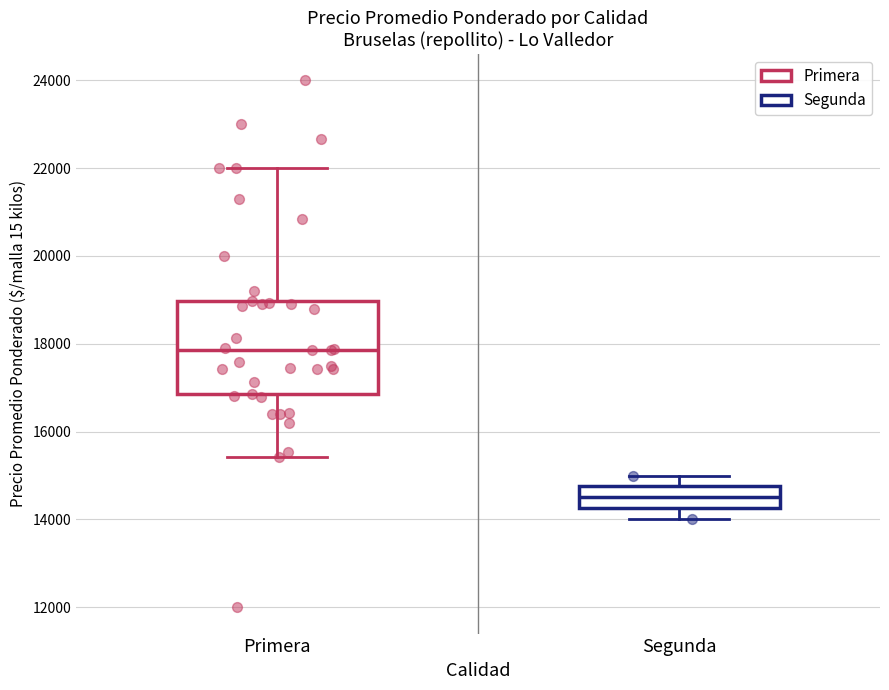

Reading left to right, transcribe this box plot: for each box, give where its median line is, the range the box spans, and where its two whiskers end, as read against the y-axis. The values are not printed on the chart, so give them approximately, as read against the axis.

Primera: median 17800, box 16800 to 19000, whiskers 15400 to 22000
Segunda: median 14600, box 14200 to 14800, whiskers 14000 to 15000